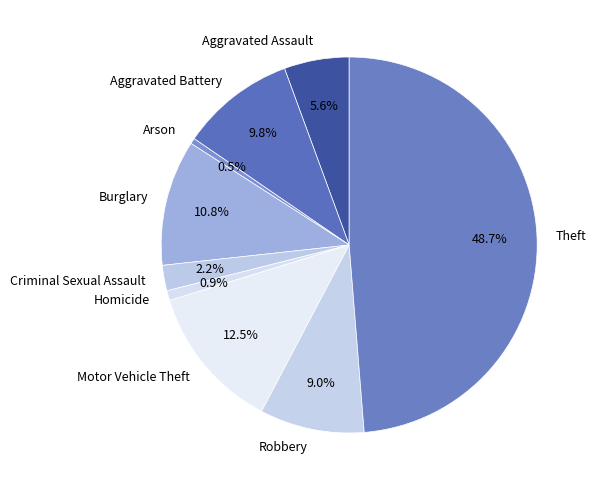

To the nearest percent, what is the difference between the Theft and Aggravated Assault slice percentages?

43%